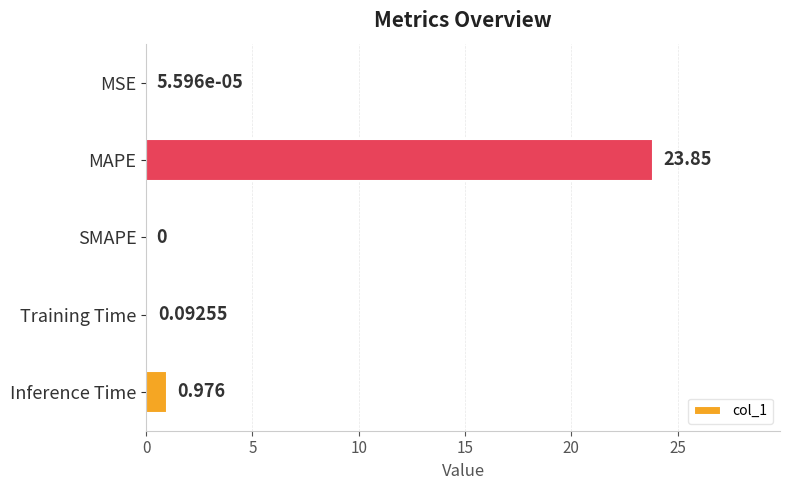

Does the chart contain stacked bars?

No